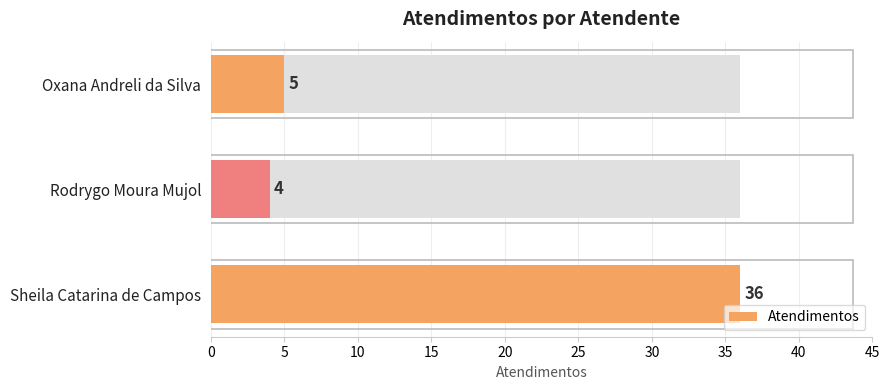

How many bars are there in total?

3